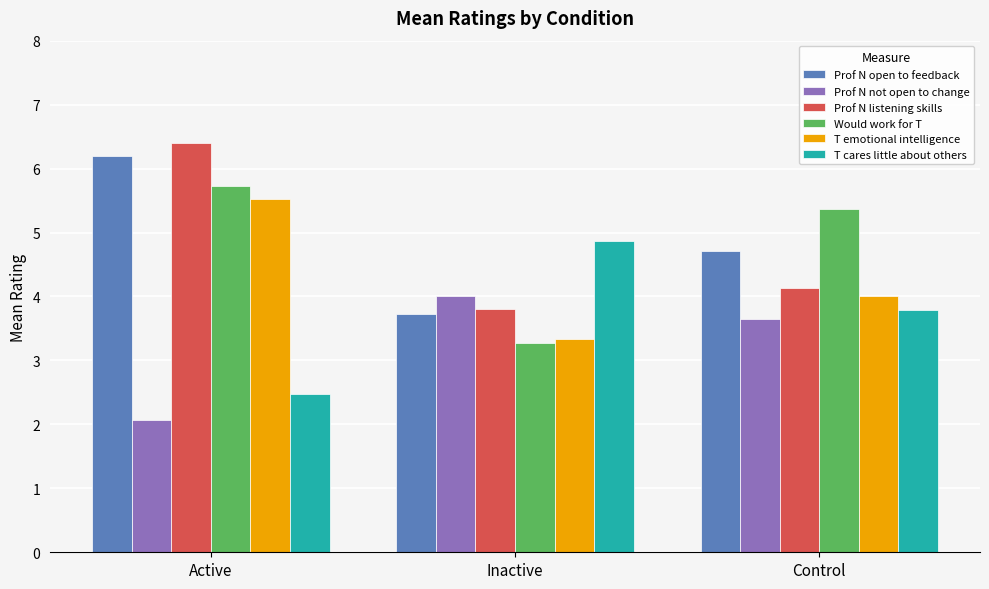

What is the maximum value for Prof N open to feedback?

6.2